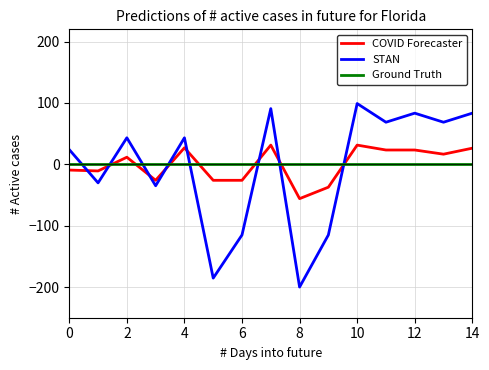

How many lines are shown in the chart?

3